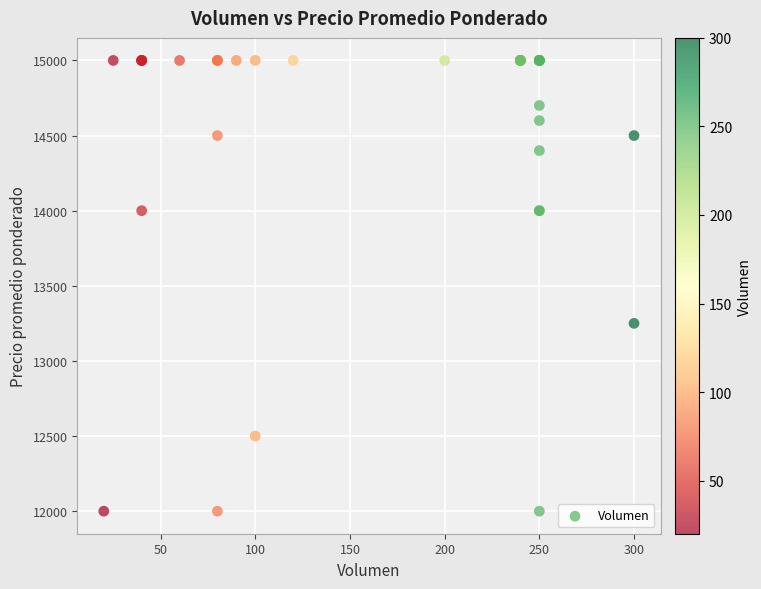

What Y value in the scatter plot is closest to 13500?

13250